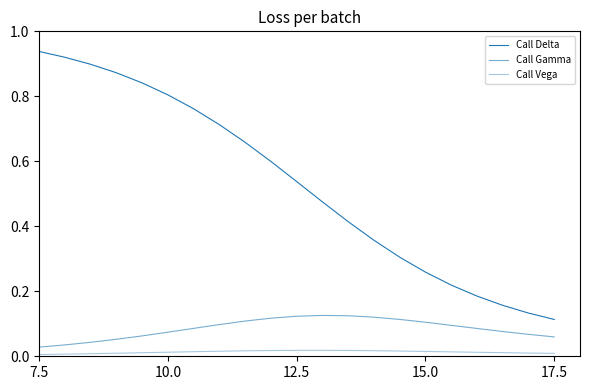

Does the chart have visible grid lines?

No